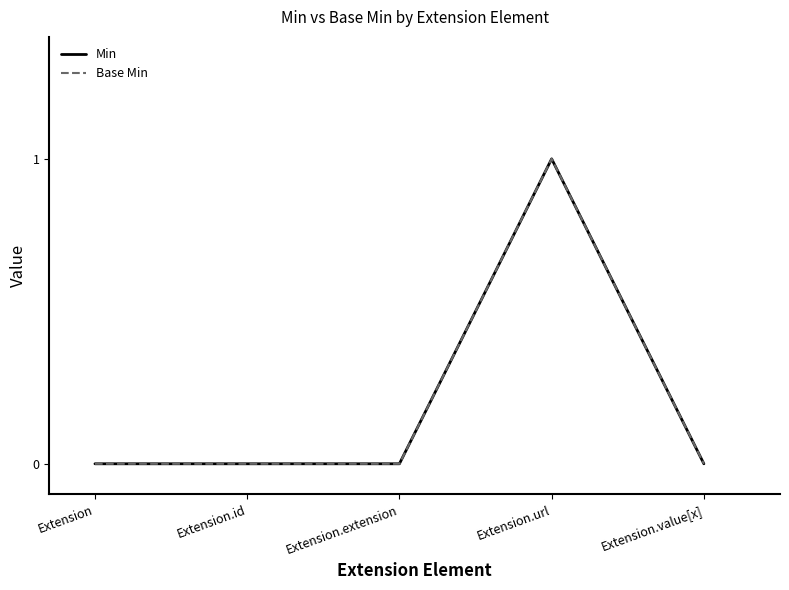

Is the value of Base Min at Extension.extension greater than the value of Min at Extension.id?

No